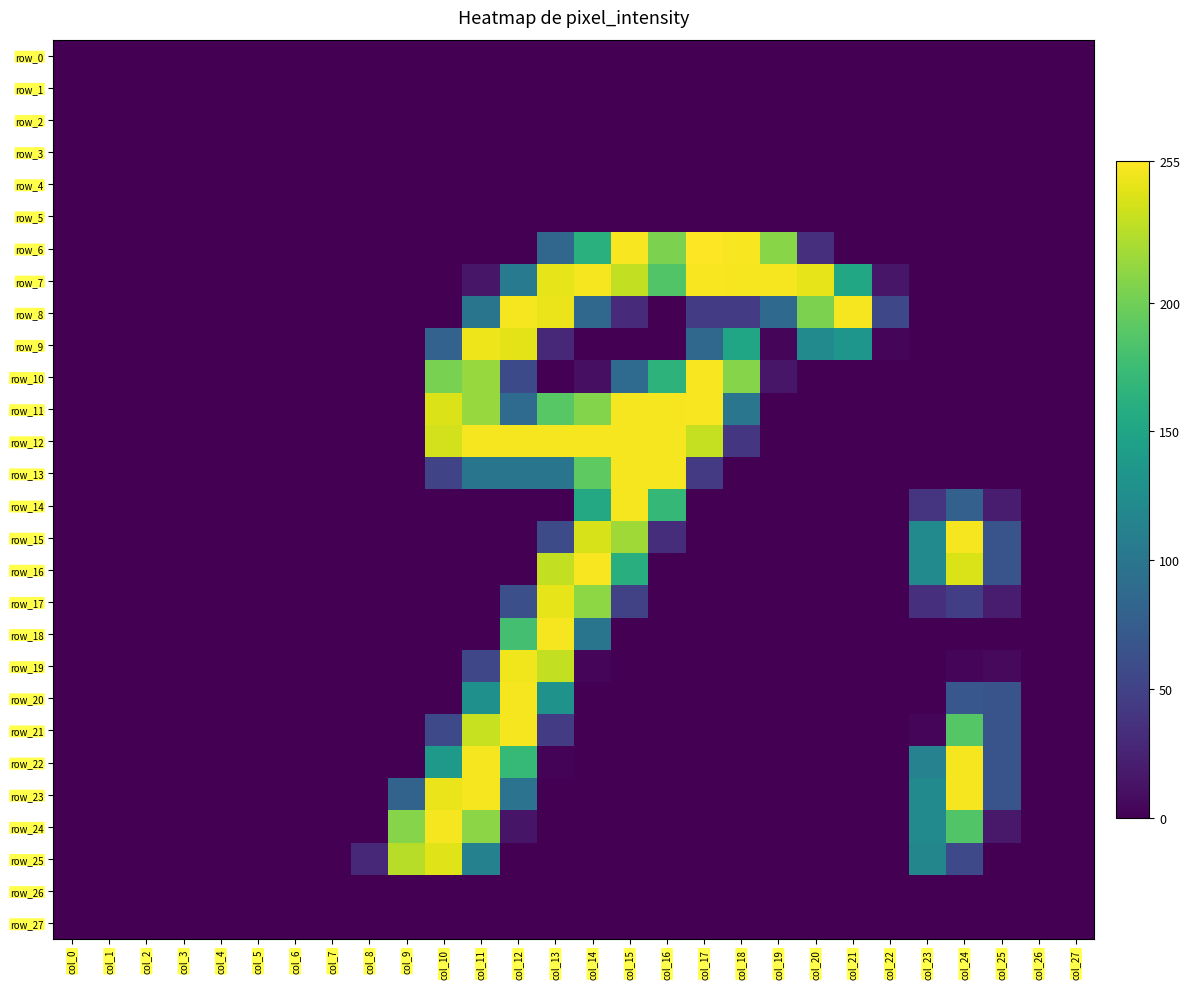

Reading right to left, what are all the values shown in this chart?

row_0: 0	0	0	0	0	0	0	0	0	0	0	0	0	0	0	0	0	0	0	0	0	0	0	0	0	0	0	0
row_1: 0	0	0	0	0	0	0	0	0	0	0	0	0	0	0	0	0	0	0	0	0	0	0	0	0	0	0	0
row_2: 0	0	0	0	0	0	0	0	0	0	0	0	0	0	0	0	0	0	0	0	0	0	0	0	0	0	0	0
row_3: 0	0	0	0	0	0	0	0	0	0	0	0	0	0	0	0	0	0	0	0	0	0	0	0	0	0	0	0
row_4: 0	0	0	0	0	0	0	0	0	0	0	0	0	0	0	0	0	0	0	0	0	0	0	0	0	0	0	0
row_5: 0	0	0	0	0	0	0	0	0	0	0	0	0	0	0	0	0	0	0	0	0	0	0	0	0	0	0	0
row_6: 0	0	0	0	0	0	0	35	210	253	255	205	253	162	84	0	0	0	0	0	0	0	0	0	0	0	0	0
row_7: 0	0	0	0	0	15	152	246	252	252	253	186	232	252	246	105	15	0	0	0	0	0	0	0	0	0	0	0
row_8: 0	0	0	0	0	55	252	205	87	44	44	0	30	86	248	252	99	0	0	0	0	0	0	0	0	0	0	0
row_9: 0	0	0	0	0	3	134	121	4	151	85	0	0	0	28	245	249	80	0	0	0	0	0	0	0	0	0	0
row_10: 0	0	0	0	0	0	0	0	15	209	253	165	89	10	0	57	216	204	0	0	0	0	0	0	0	0	0	0
row_11: 0	0	0	0	0	0	0	0	0	100	253	252	252	208	189	89	216	242	0	0	0	0	0	0	0	0	0	0
row_12: 0	0	0	0	0	0	0	0	0	40	233	252	252	252	252	252	252	238	0	0	0	0	0	0	0	0	0	0
row_13: 0	0	0	0	0	0	0	0	0	0	43	252	252	192	99	99	99	52	0	0	0	0	0	0	0	0	0	0
row_14: 0	0	20	78	38	0	0	0	0	0	0	170	252	154	0	0	0	0	0	0	0	0	0	0	0	0	0	0
row_15: 0	0	66	252	122	0	0	0	0	0	0	33	219	240	58	0	0	0	0	0	0	0	0	0	0	0	0	0
row_16: 0	0	66	241	121	0	0	0	0	0	0	0	161	253	232	0	0	0	0	0	0	0	0	0	0	0	0	0
row_17: 0	0	20	47	34	0	0	0	0	0	0	0	49	212	246	62	0	0	0	0	0	0	0	0	0	0	0	0
row_18: 0	0	0	0	0	0	0	0	0	0	0	0	0	99	252	179	0	0	0	0	0	0	0	0	0	0	0	0
row_19: 0	0	6	4	0	0	0	0	0	0	0	0	0	4	232	250	54	0	0	0	0	0	0	0	0	0	0	0
row_20: 0	0	66	69	0	0	0	0	0	0	0	0	0	0	131	252	128	0	0	0	0	0	0	0	0	0	0	0
row_21: 0	0	66	188	4	0	0	0	0	0	0	0	0	0	45	252	234	56	0	0	0	0	0	0	0	0	0	0
row_22: 0	0	66	252	113	0	0	0	0	0	0	0	0	0	2	171	252	137	0	0	0	0	0	0	0	0	0	0
row_23: 0	0	66	252	122	0	0	0	0	0	0	0	0	0	0	97	252	248	81	0	0	0	0	0	0	0	0	0
row_24: 0	0	17	186	122	0	0	0	0	0	0	0	0	0	0	14	211	252	209	0	0	0	0	0	0	0	0	0
row_25: 0	0	0	56	117	0	0	0	0	0	0	0	0	0	0	0	112	243	228	29	0	0	0	0	0	0	0	0
row_26: 0	0	0	0	0	0	0	0	0	0	0	0	0	0	0	0	0	0	0	0	0	0	0	0	0	0	0	0
row_27: 0	0	0	0	0	0	0	0	0	0	0	0	0	0	0	0	0	0	0	0	0	0	0	0	0	0	0	0